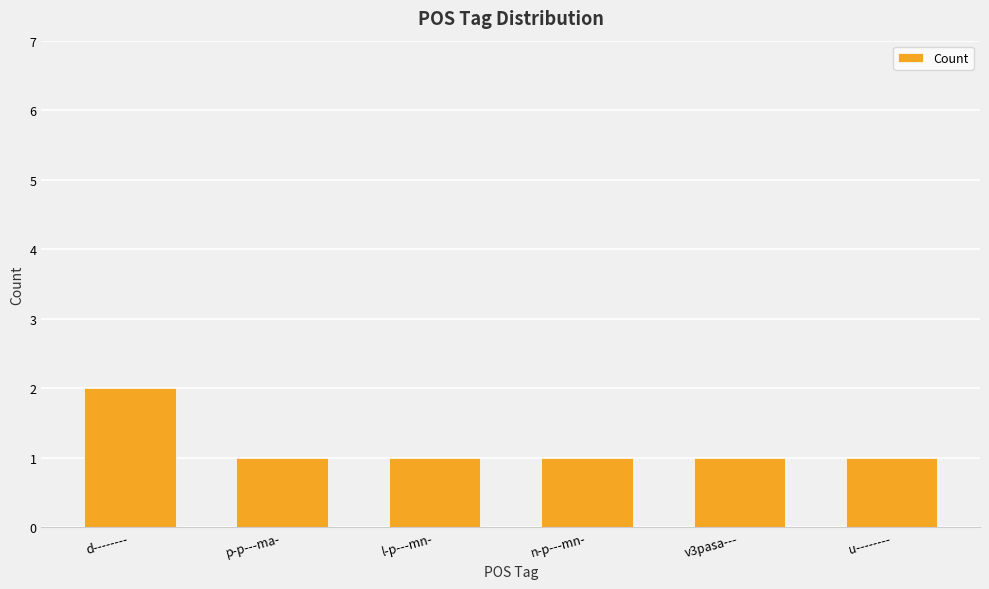

Which category has the highest value across all series?

d--------